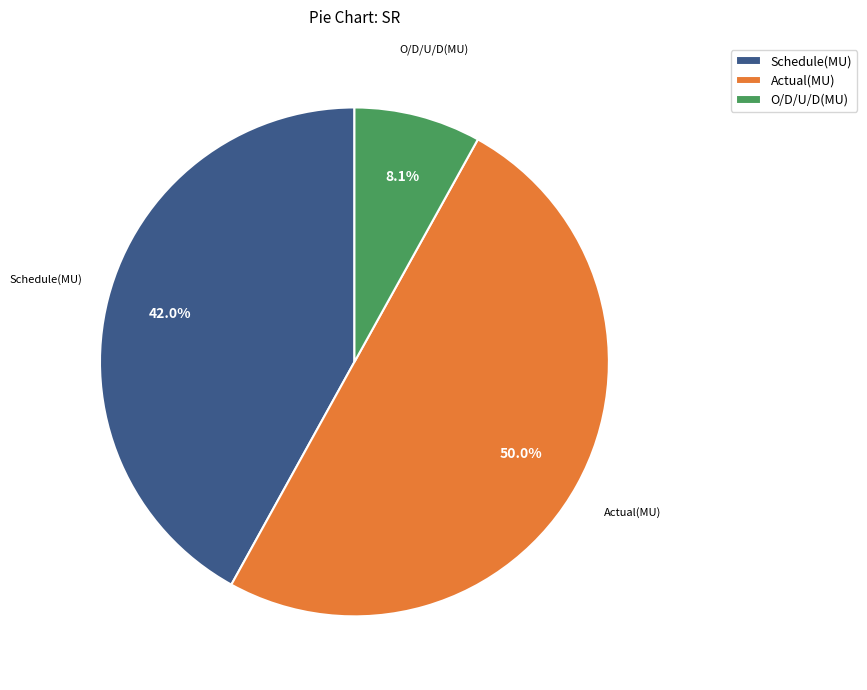

Which slice is the largest?

Actual(MU)